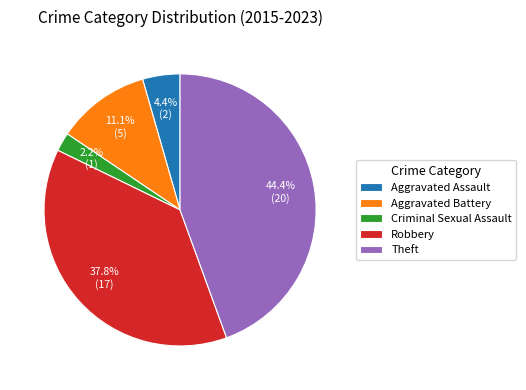

Does Robbery represent more than half of the total?

No